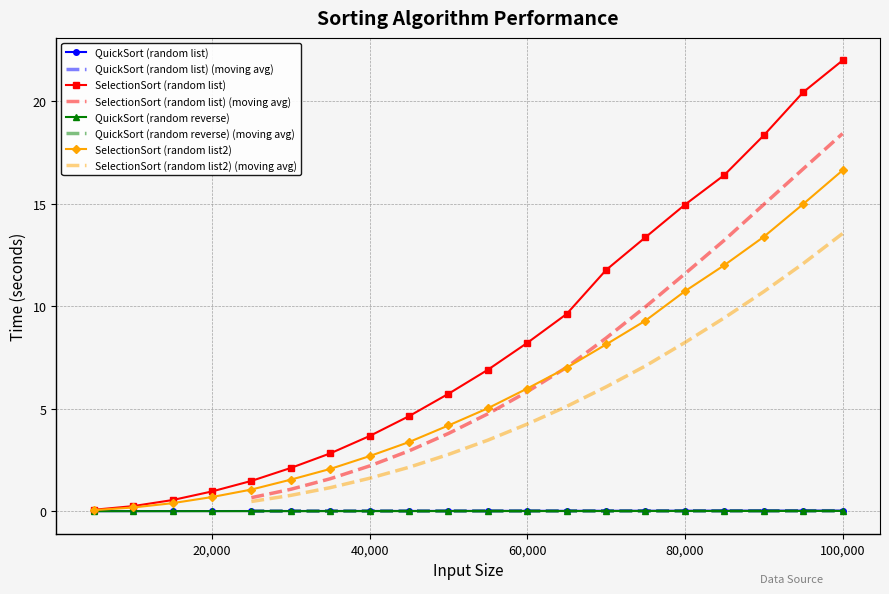

True or false: SelectionSort (random list2) has a value of 6.8 at 55000.

False